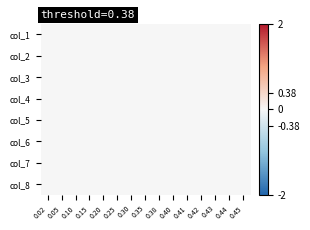

List the series in order of their peak value, highest first.

col_8, col_7, col_1, col_2, col_3, col_4, col_5, col_6